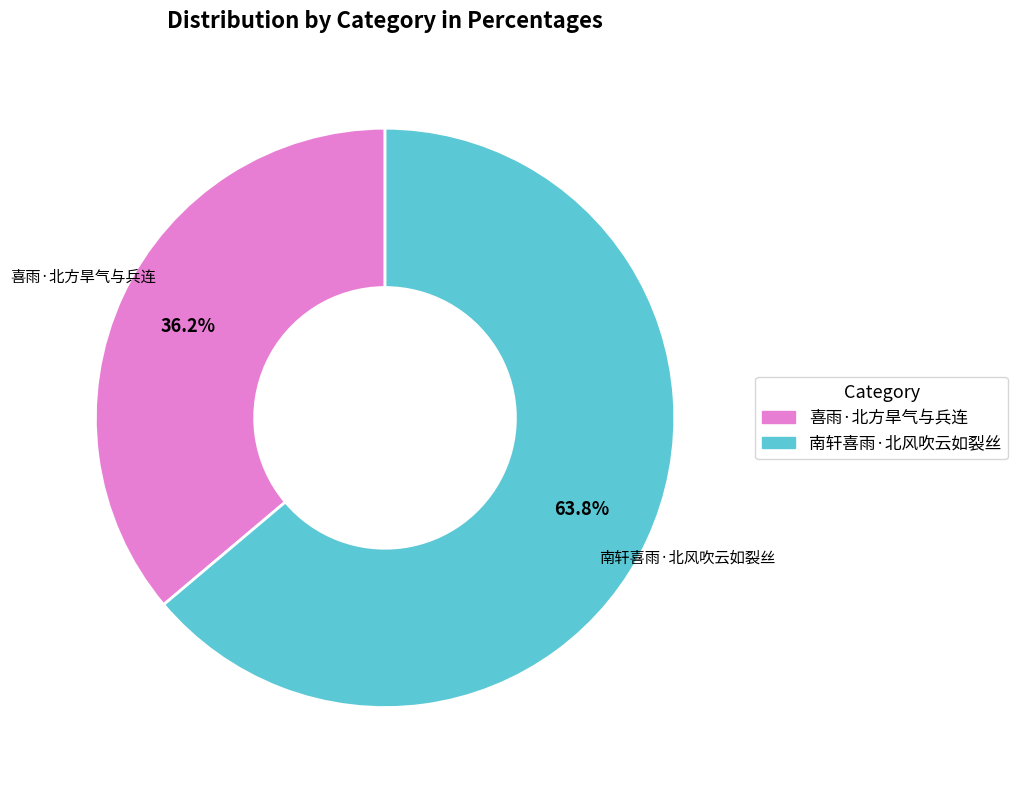

How many segments does this pie chart have?

2